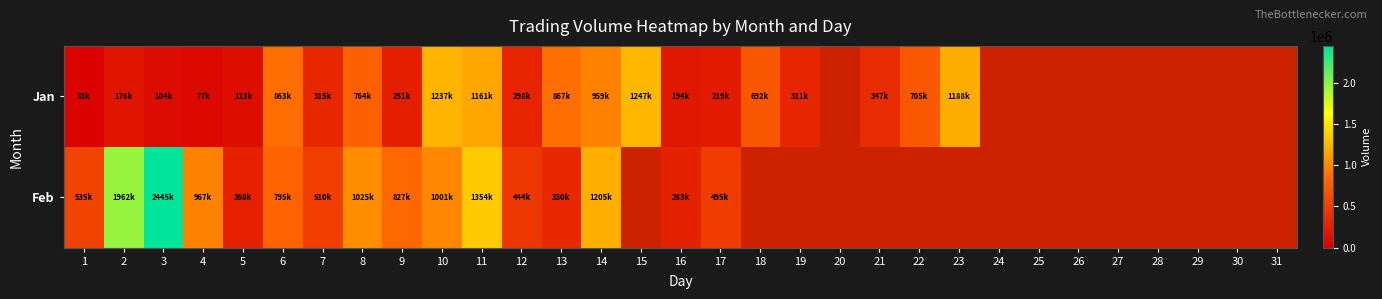

List the series in order of their overall mean, lowest first.

Jan, Feb